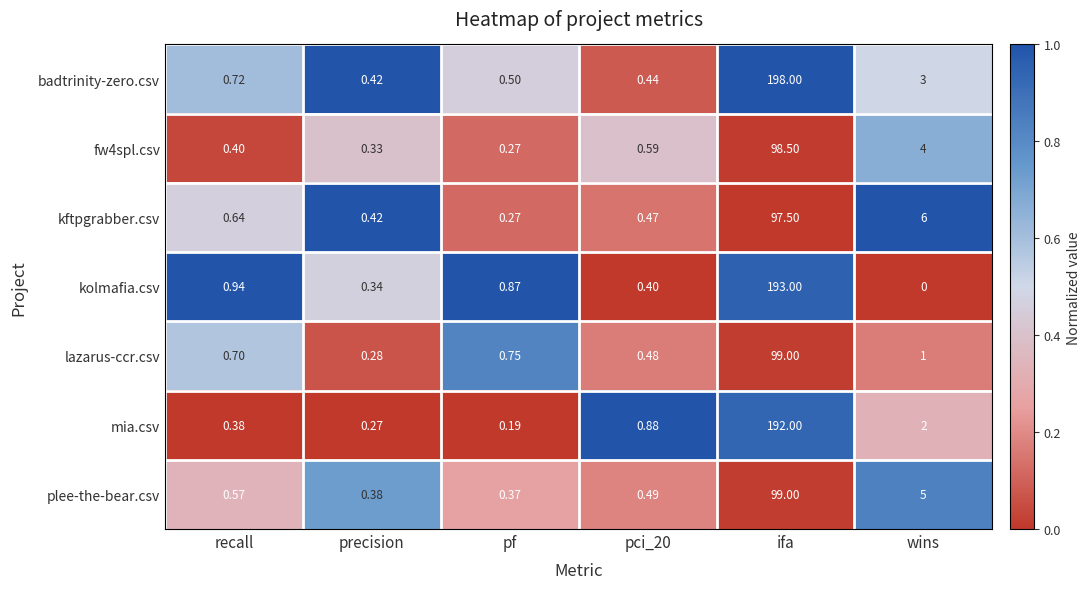

Which series has the widest spread of values?

badtrinity-zero.csv